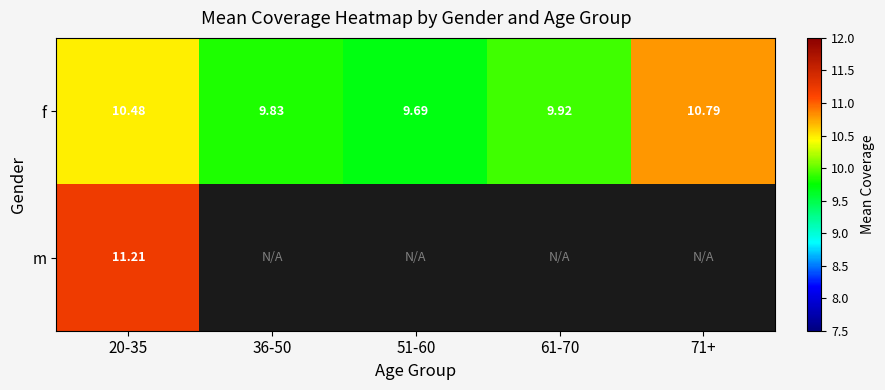

How many values in m are above zero?

1